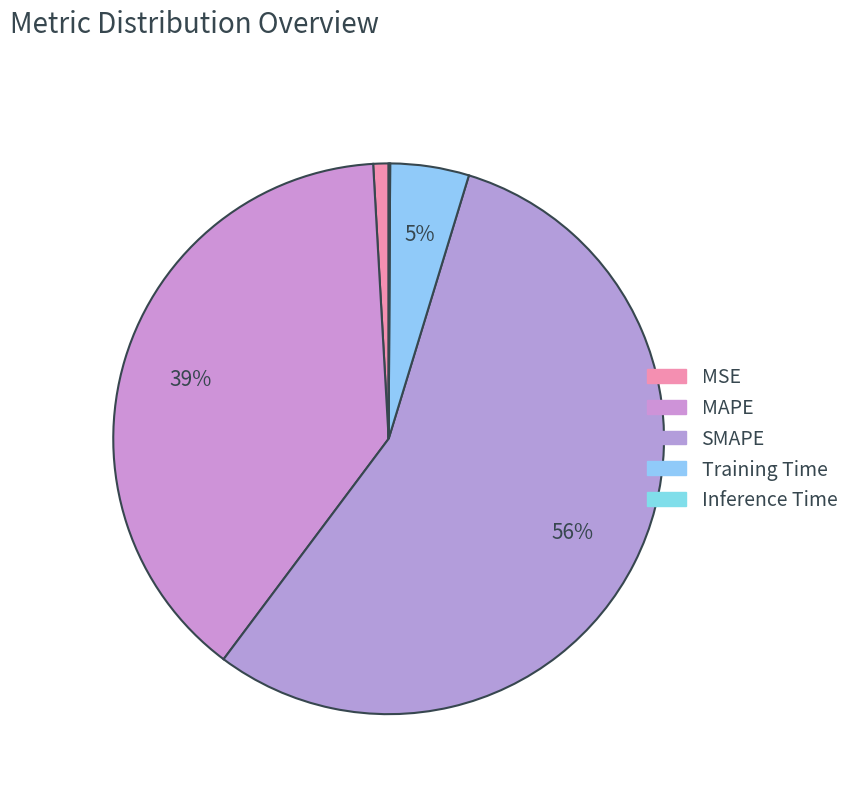

To the nearest percent, what portion does Training Time represent?

5%